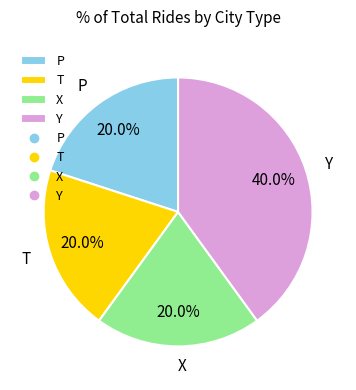

Is there any slice that represents more than half of the pie?

No